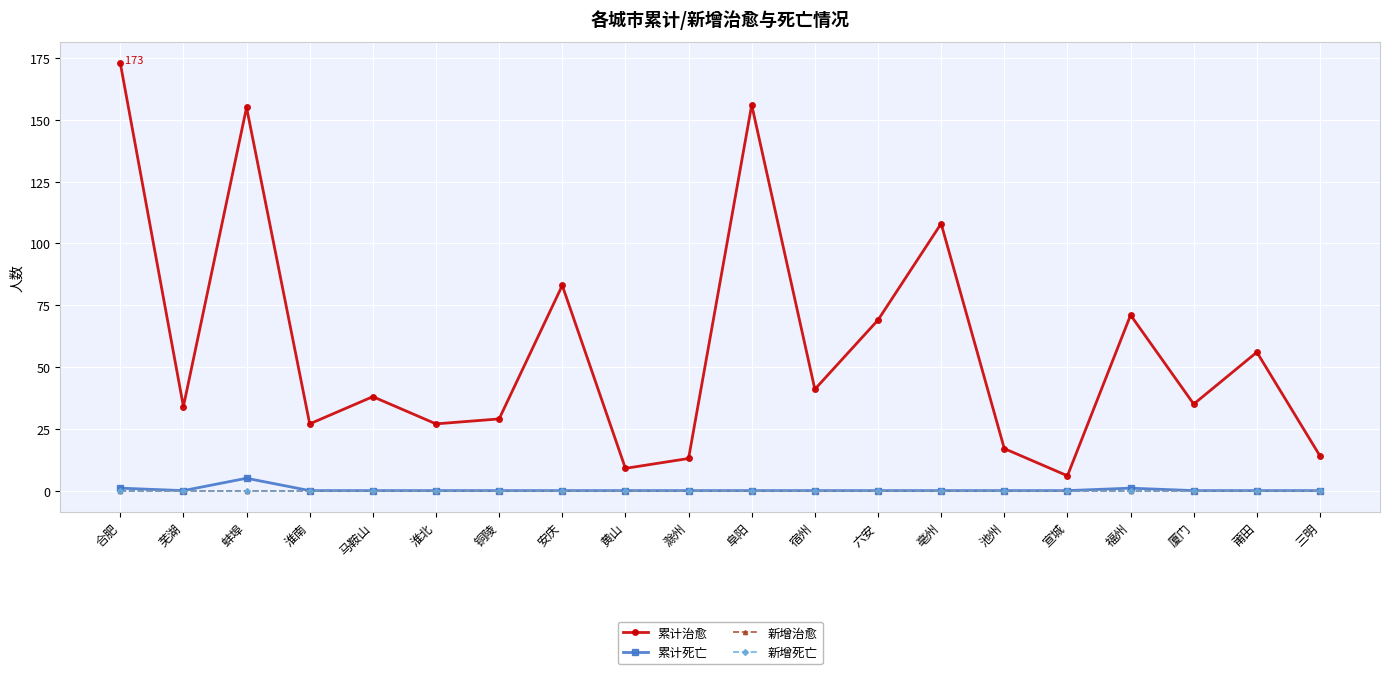

Does the chart have visible grid lines?

Yes